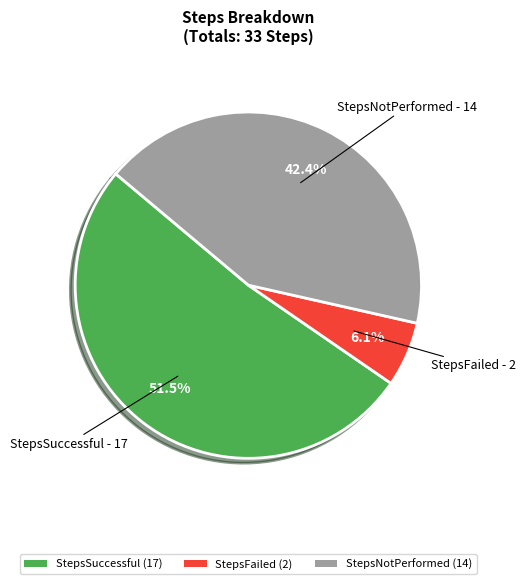

Combined, what portion of the pie is StepsSuccessful (17) and StepsFailed (2)?

57.6%